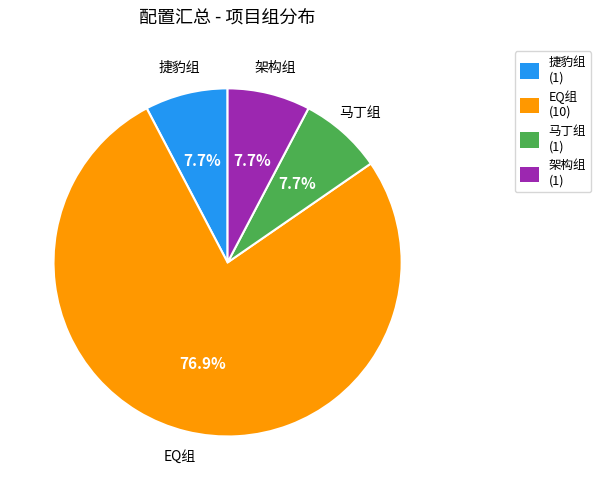

Combined, what portion of the pie is 捷豹组 and 马丁组?

15.4%